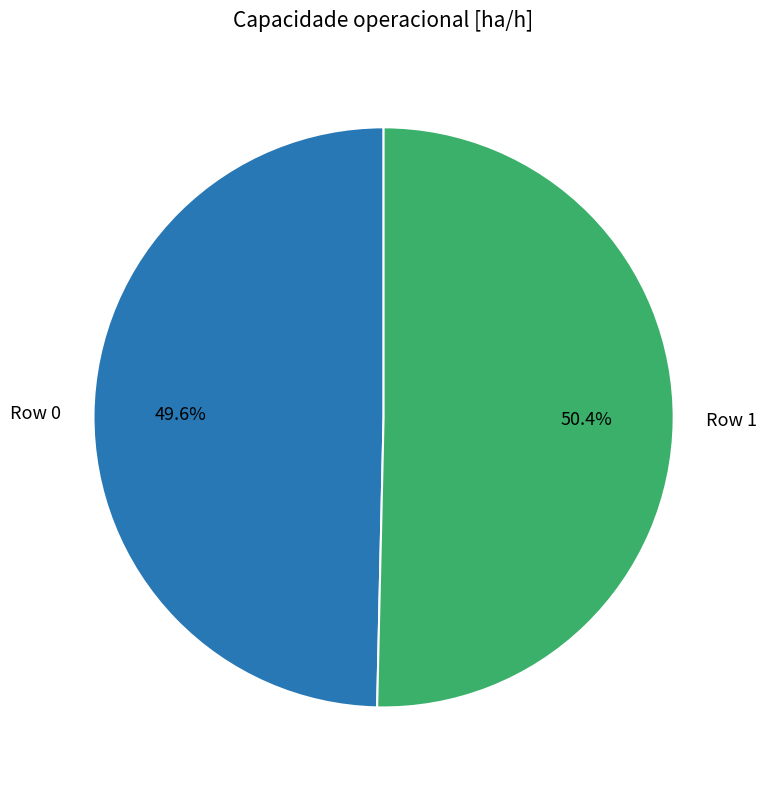

Is there a majority slice in this chart?

Yes